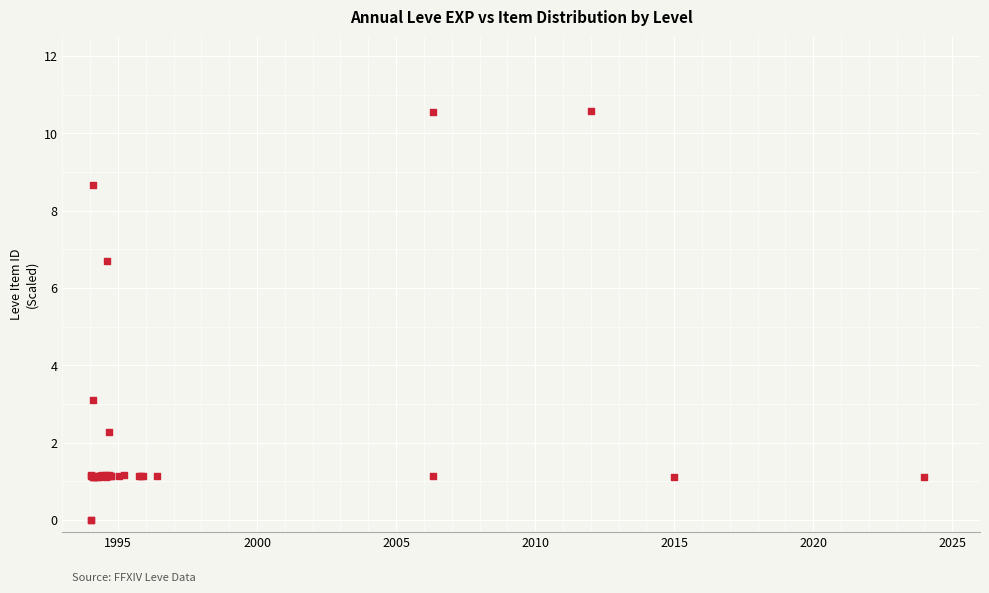

What Y value in the scatter plot is closest to 5?

6.7